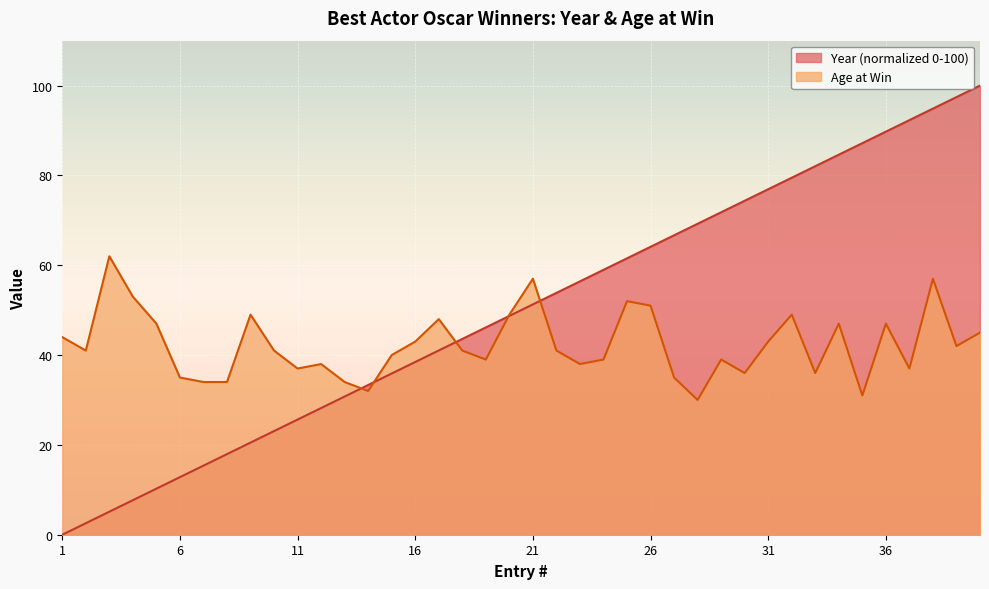

What is the total value across all series at 17?

89.0